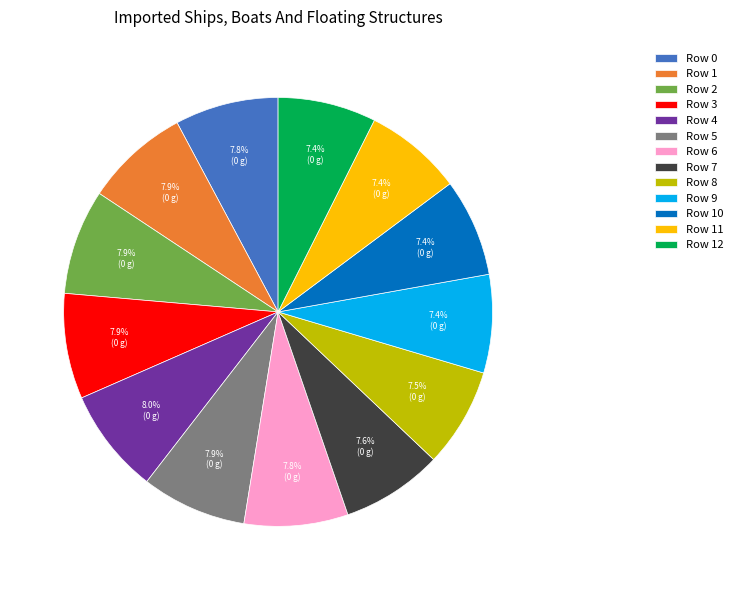

What percentage do Row 9 and Row 8 together represent?

14.9%